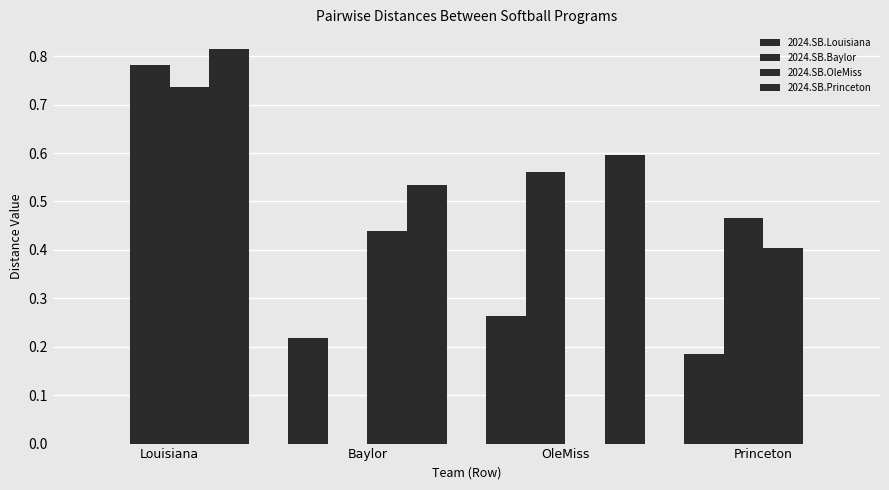

What is the label of the 3rd bar from the left?

OleMiss